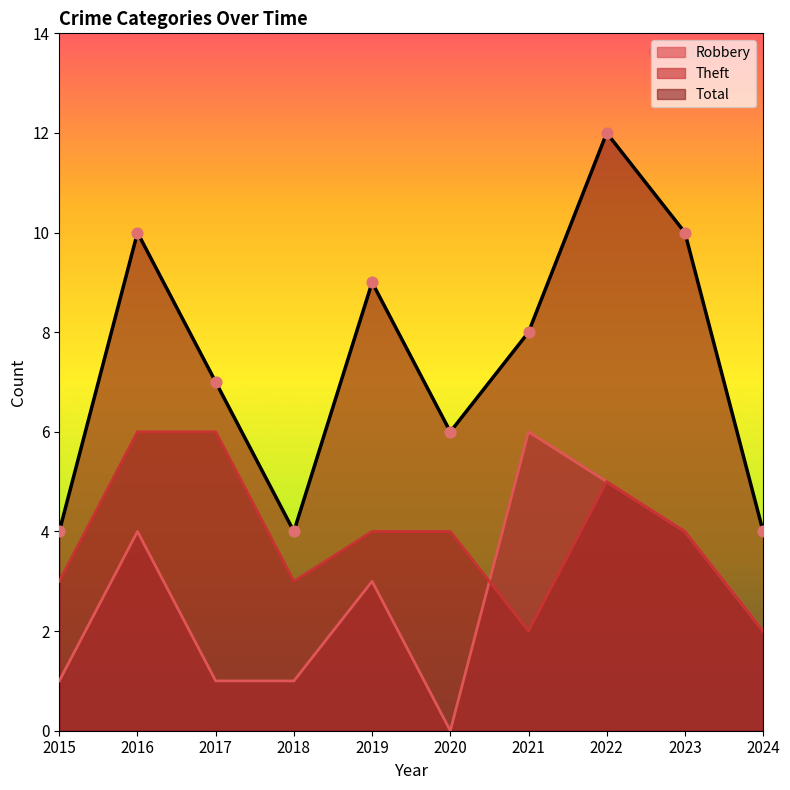

At which category is the sum across all series the highest?

2022